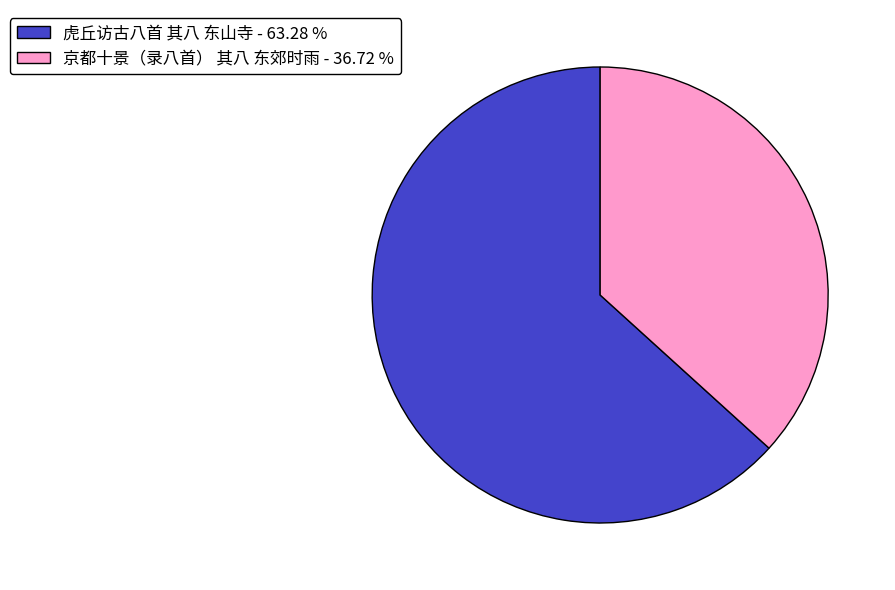

What is the ratio of the value at 京都十景（录八首） 其八 东郊时雨 - 36.72 % to the value at 虎丘访古八首 其八 东山寺 - 63.28 %?

0.6